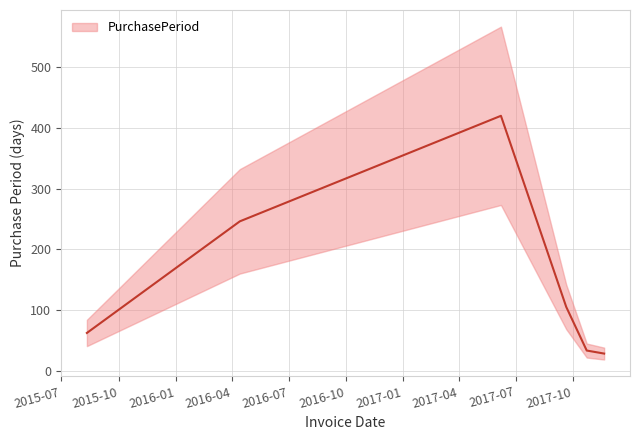

Between 2016-04-13 and 2017-06-07, which is larger?

2017-06-07